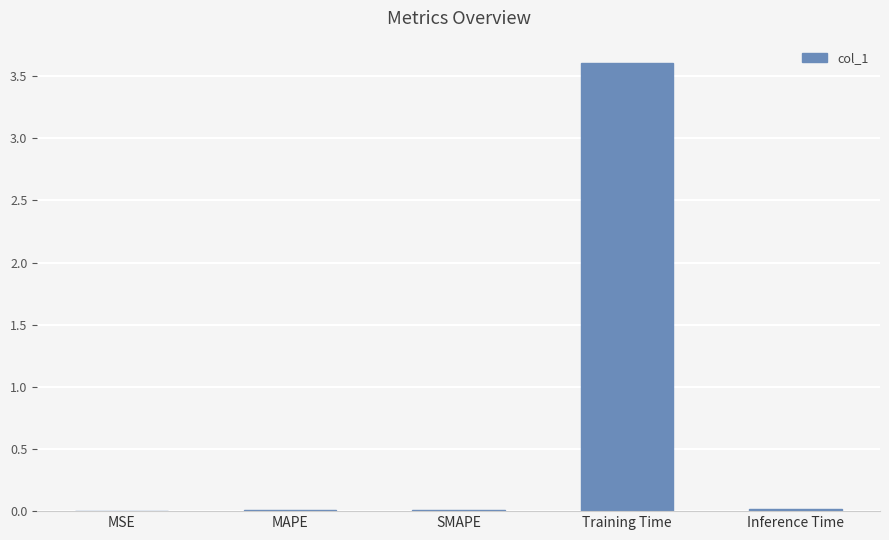

What is the sum of all values?

3.6